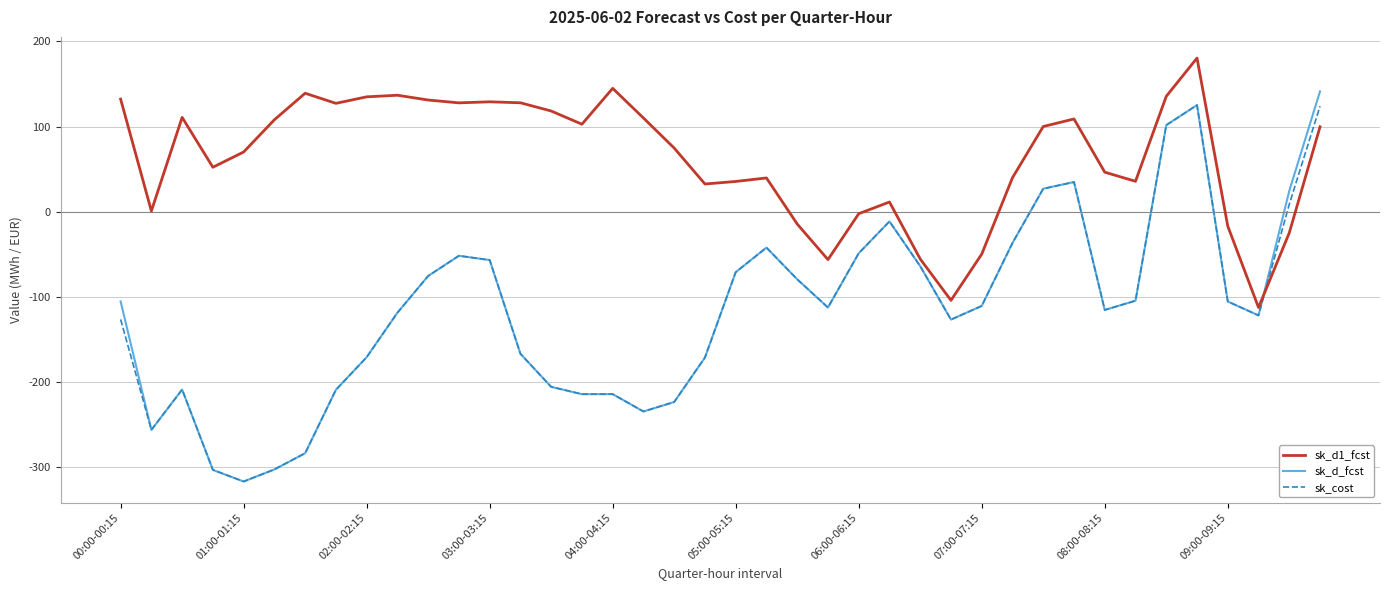

Which series has the largest total across all categories?

sk_d1_fcst